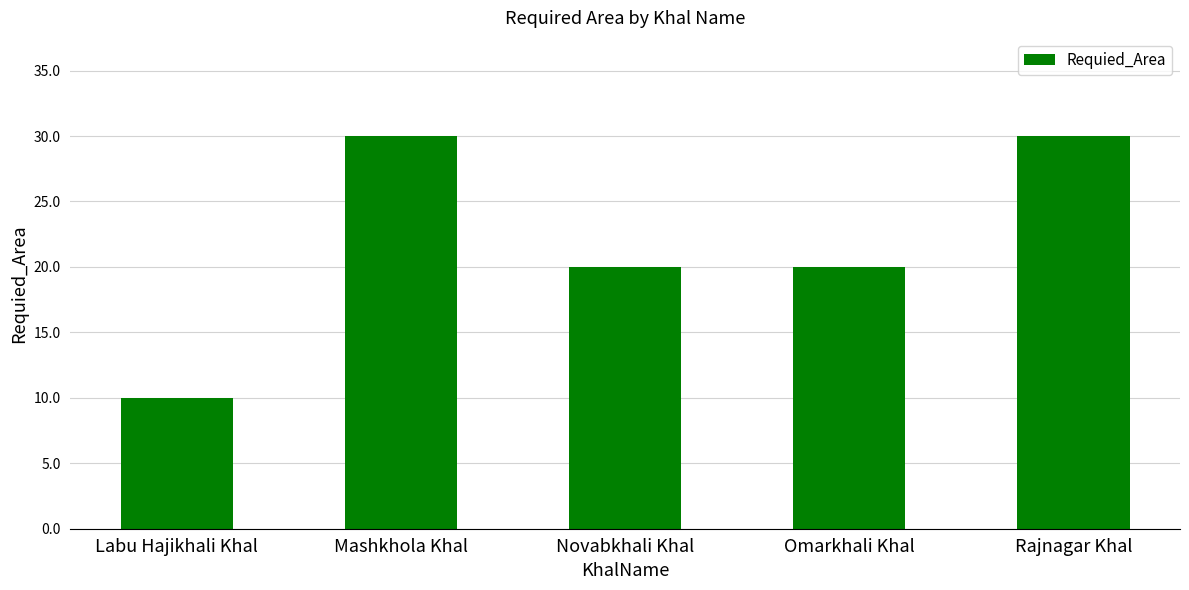

Is it true that the value at Rajnagar Khal is 30?

True